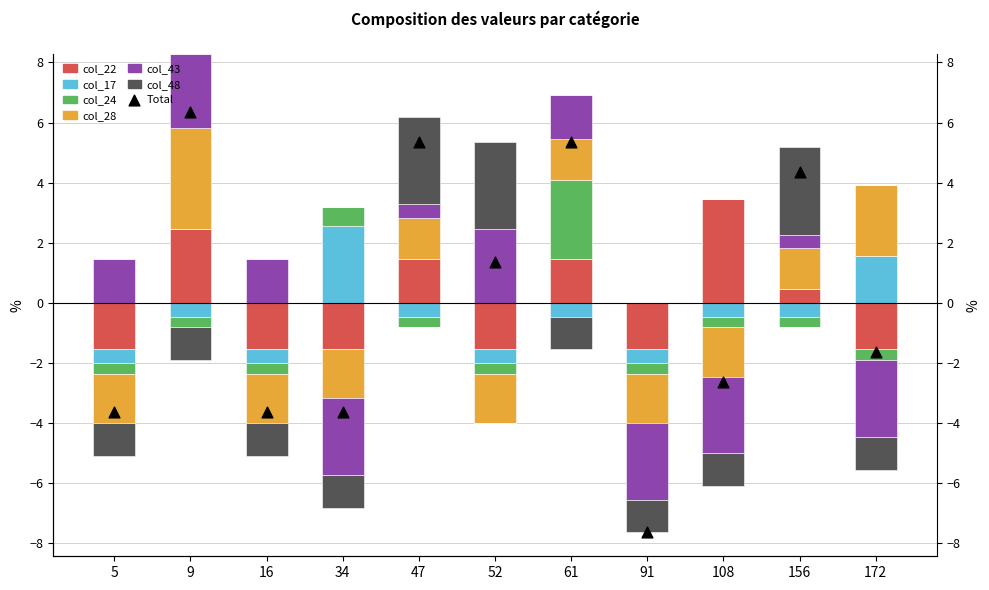

Which series has the largest total across all categories?

col_17